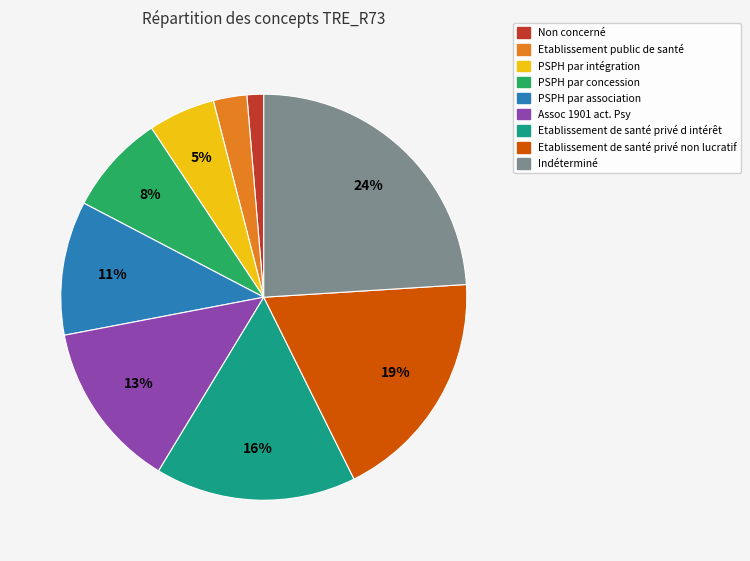

How many segments does this pie chart have?

9